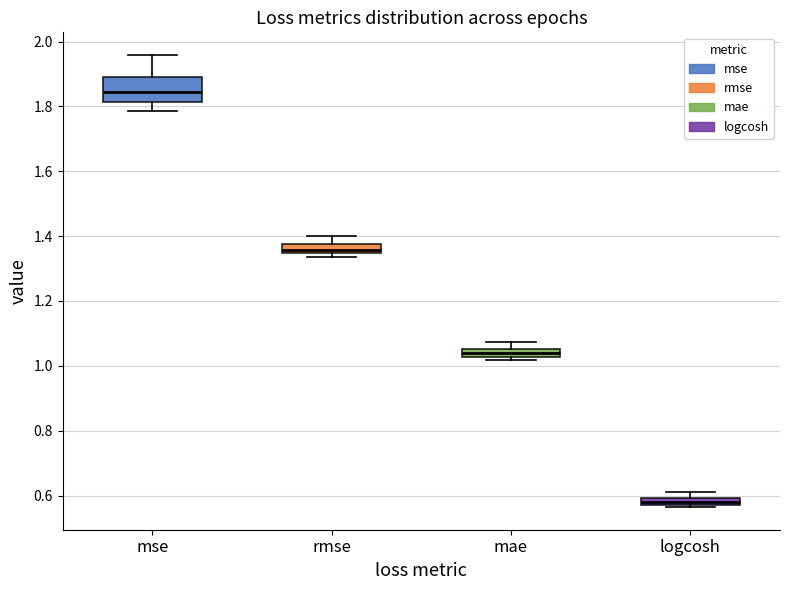

Which box has the lowest median line?

logcosh